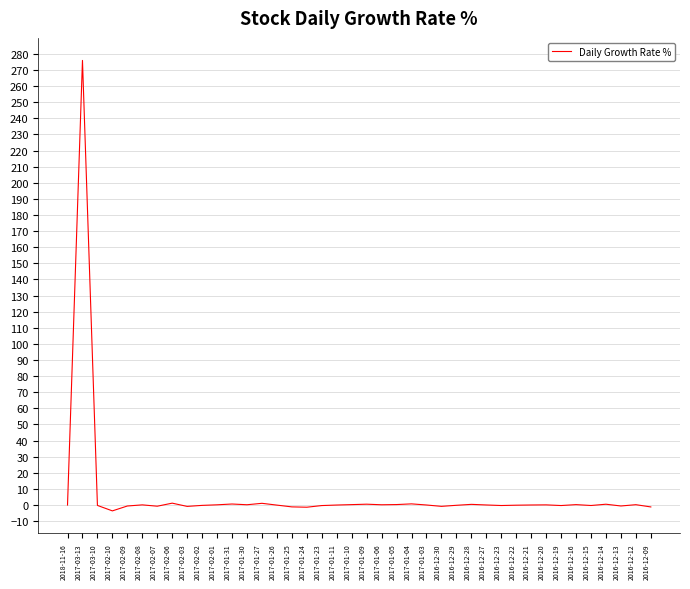

Which category has the highest value across all series?

2017-03-13